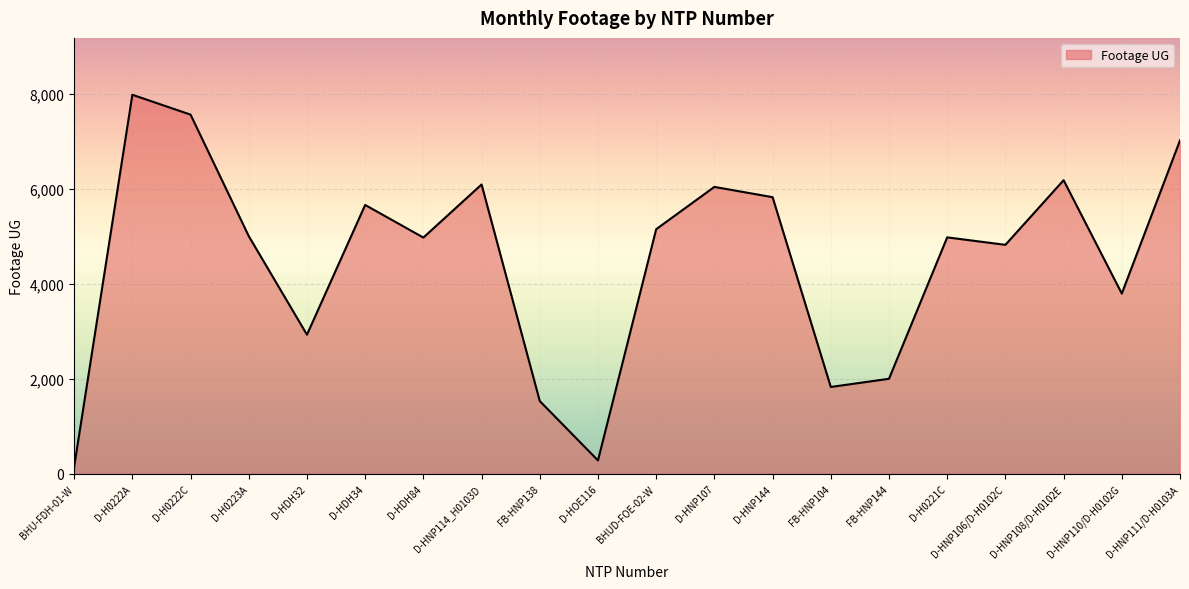

What is the smallest value displayed?

153